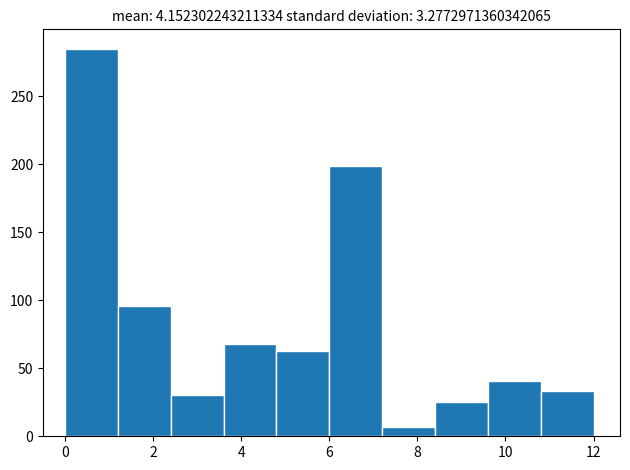

Reading left to right, transcribe this chart: for each bar, give the range it covers on the x-axis and its height. The values are not printed on the chart, so give them approximately, as read against the axis.

0.0 to 1.2: 285
1.2 to 2.4: 95
2.4 to 3.6: 30
3.6 to 4.8: 70
4.8 to 6.0: 65
6.0 to 7.2: 200
7.2 to 8.4: 5
8.4 to 9.6: 25
9.6 to 10.8: 40
10.8 to 12.0: 35